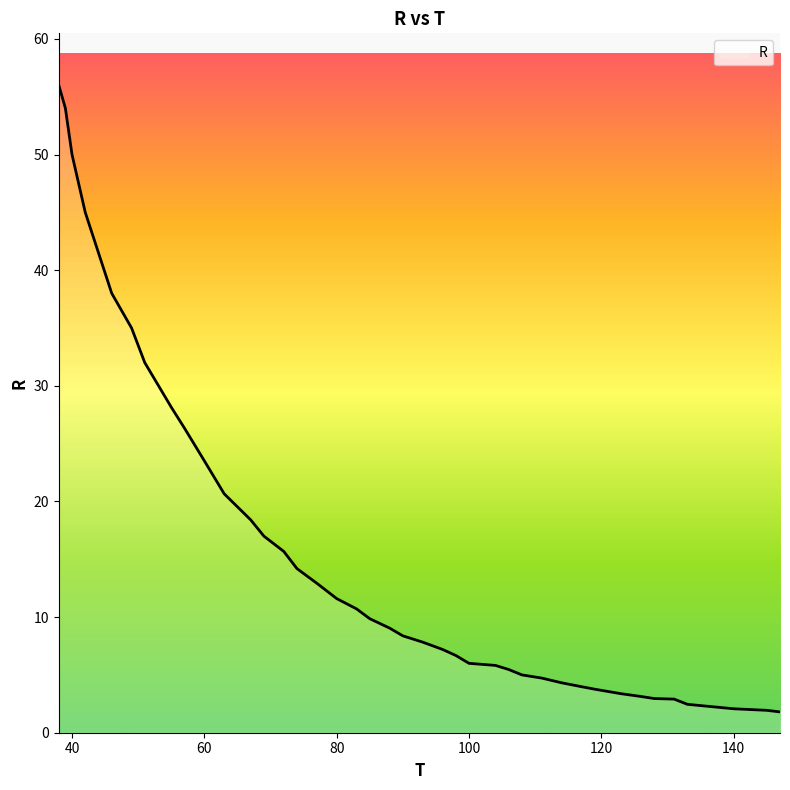

What is the minimum value shown in the chart?

1.8